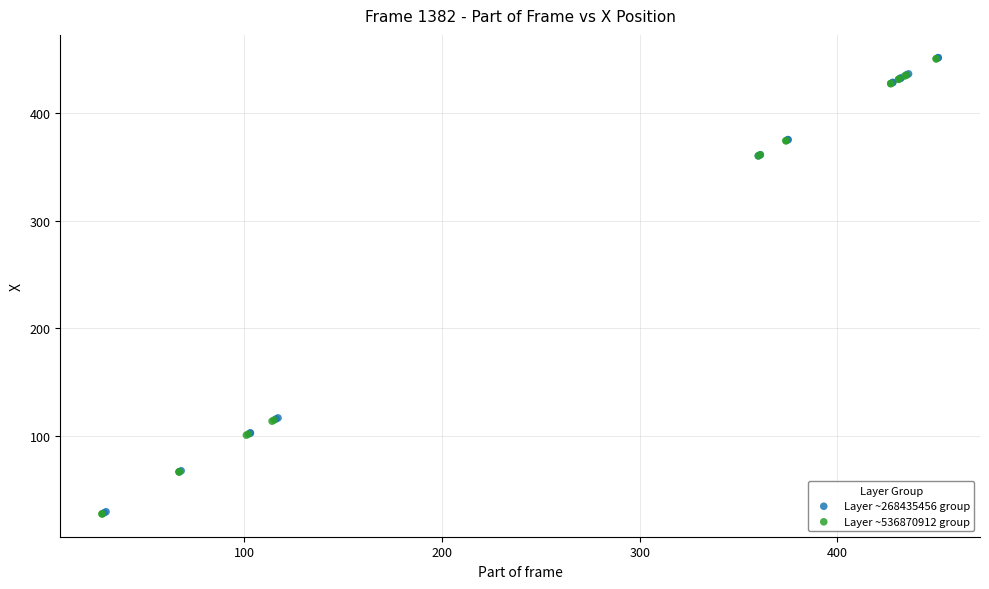

What are all the series names shown in the legend?

Layer ~268435456 group, Layer ~536870912 group